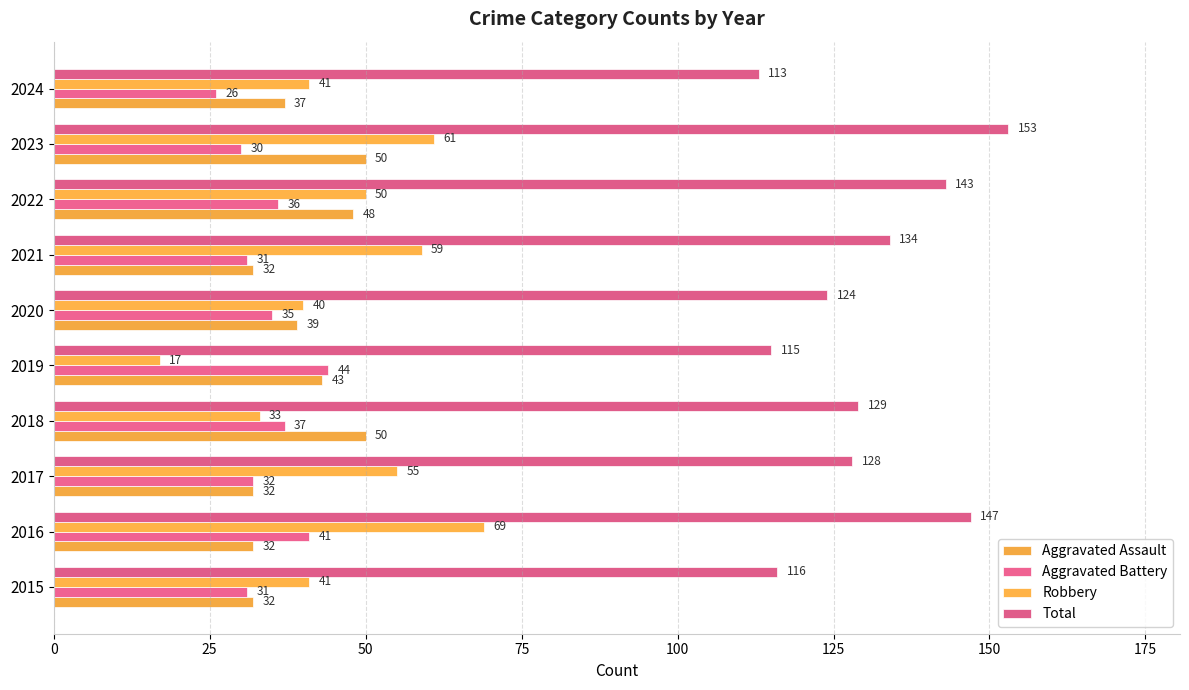

Which series has the largest range (max minus min)?

Robbery